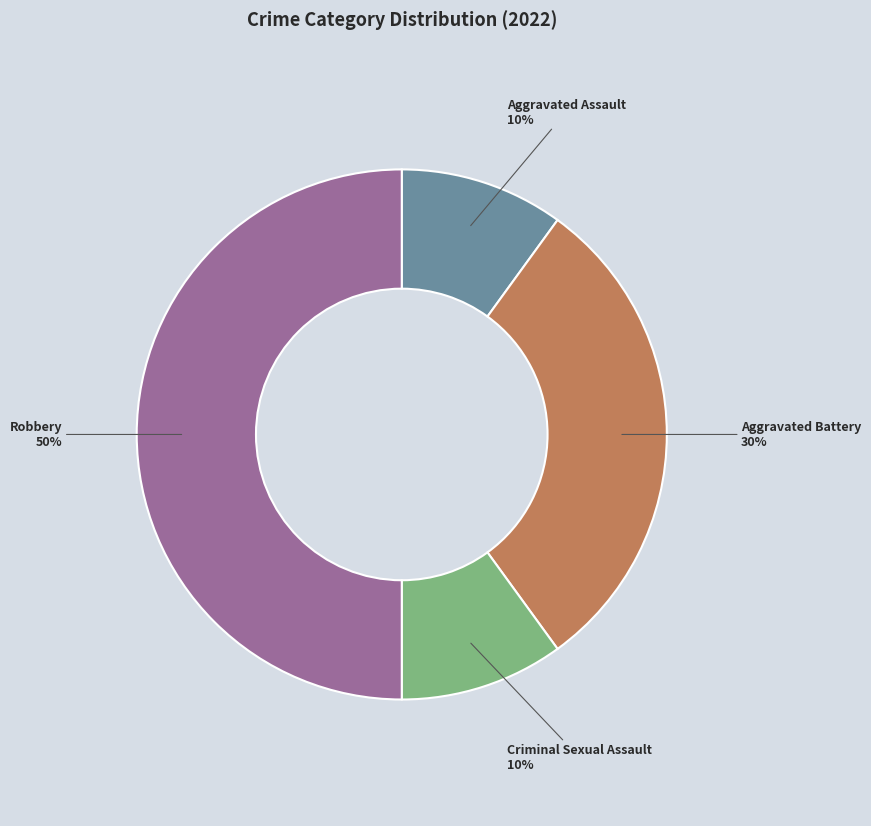

To the nearest percent, what is the average slice percentage?

25%